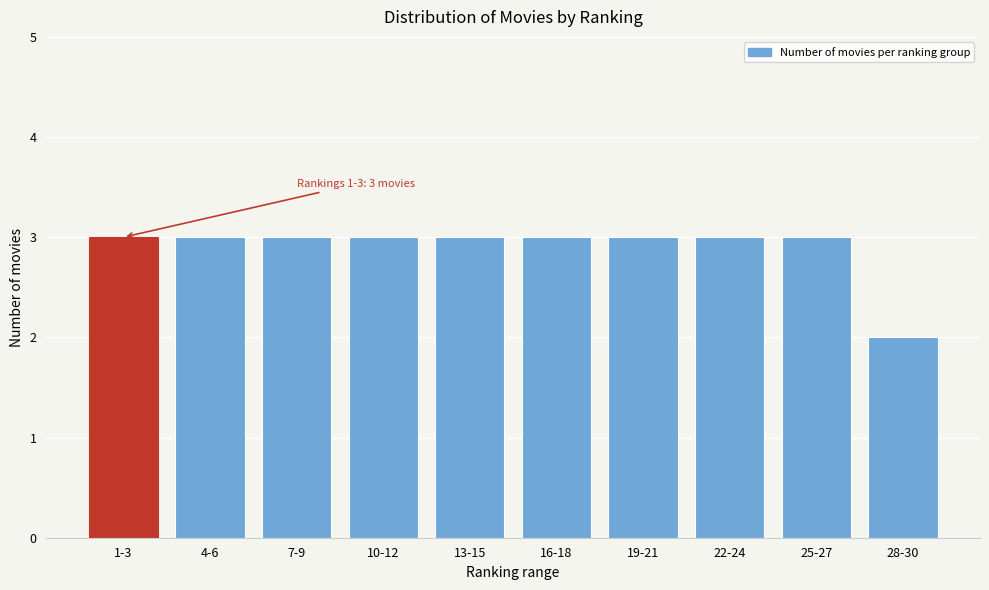

Reading right to left, extract all data points from this chart.

28-30=2	25-27=3	22-24=3	19-21=3	16-18=3	13-15=3	10-12=3	7-9=3	4-6=3	1-3=3